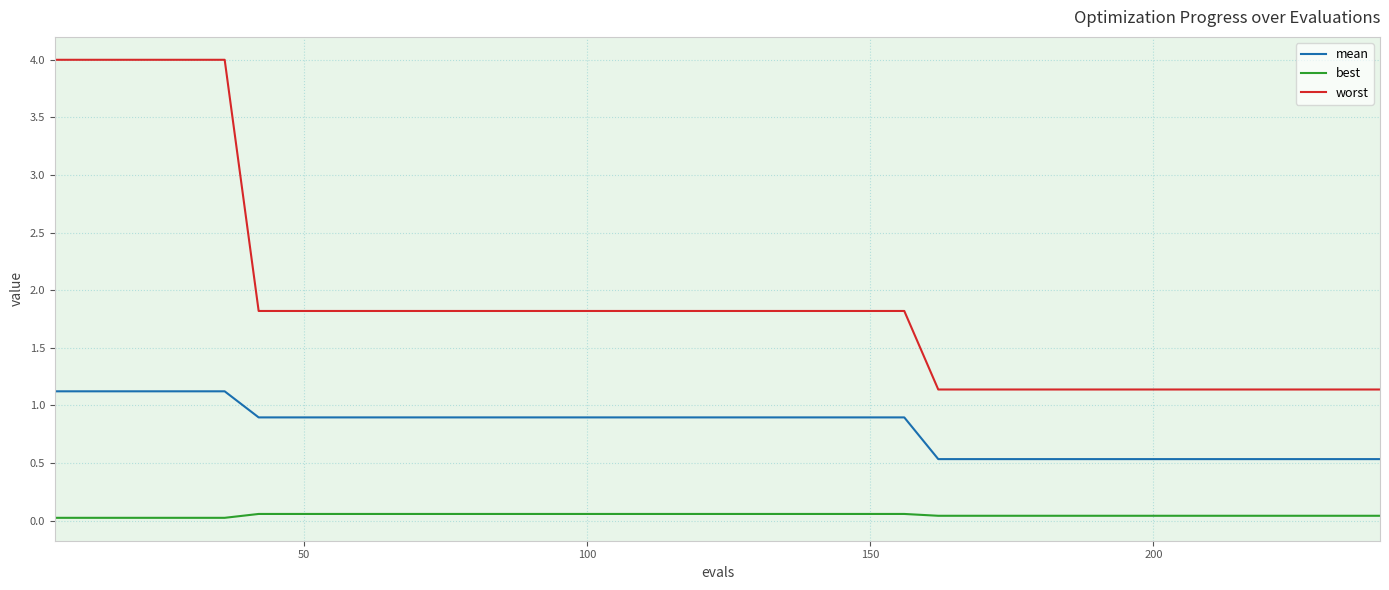

How many lines are shown in the chart?

3